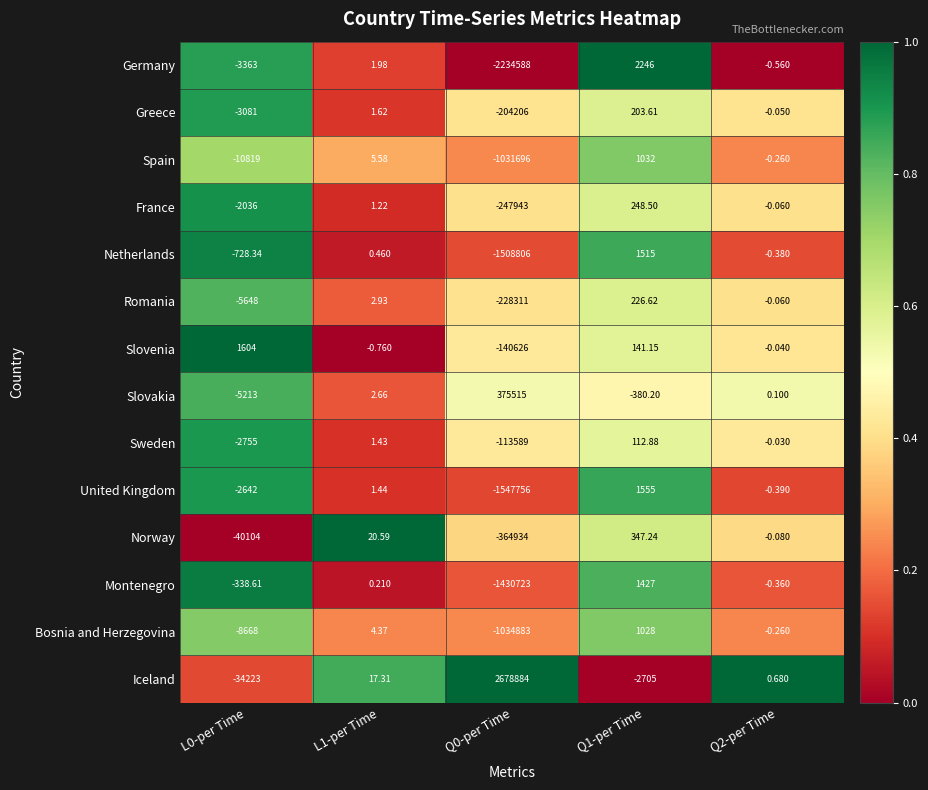

At L0-per Time, list the series in order from smallest to largest.

Norway, Iceland, Spain, Bosnia and Herzegovina, Romania, Slovakia, Germany, Greece, Sweden, United Kingdom, France, Netherlands, Montenegro, Slovenia